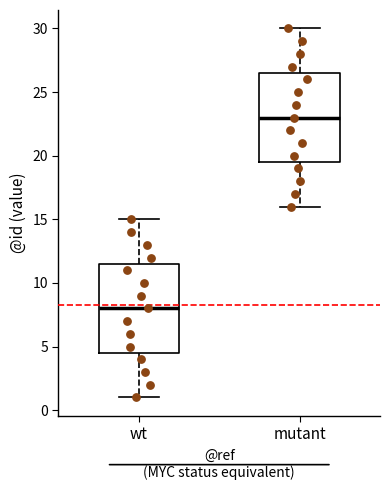

Reading left to right, read every box against the y-axis: the position of its median line, the range the box covers, and the ends of its whiskers. The values are not printed on the chart, so give them approximately, as read against the axis.

wt: median 8.0, box 4.5 to 11.5, whiskers 1.0 to 15.0
mutant: median 23.0, box 19.5 to 26.5, whiskers 16.0 to 30.0